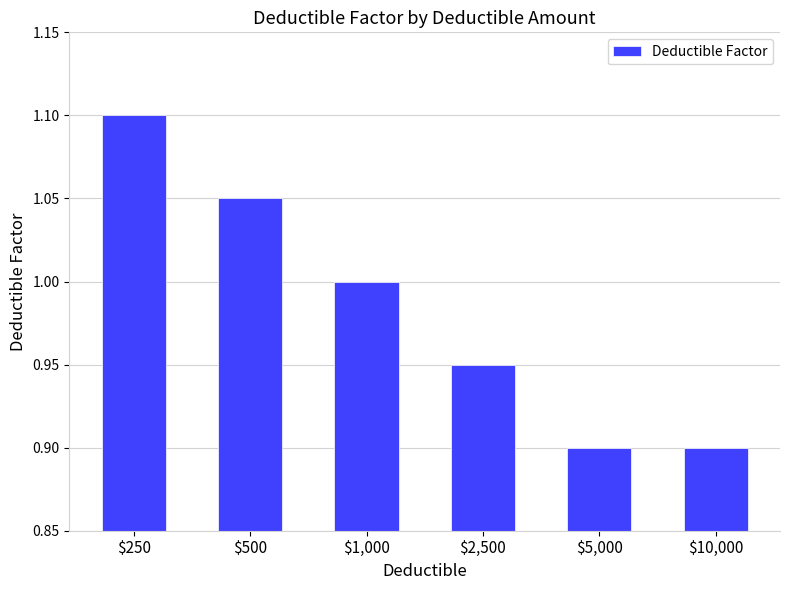

At which category does the chart reach its peak across all series?

$250